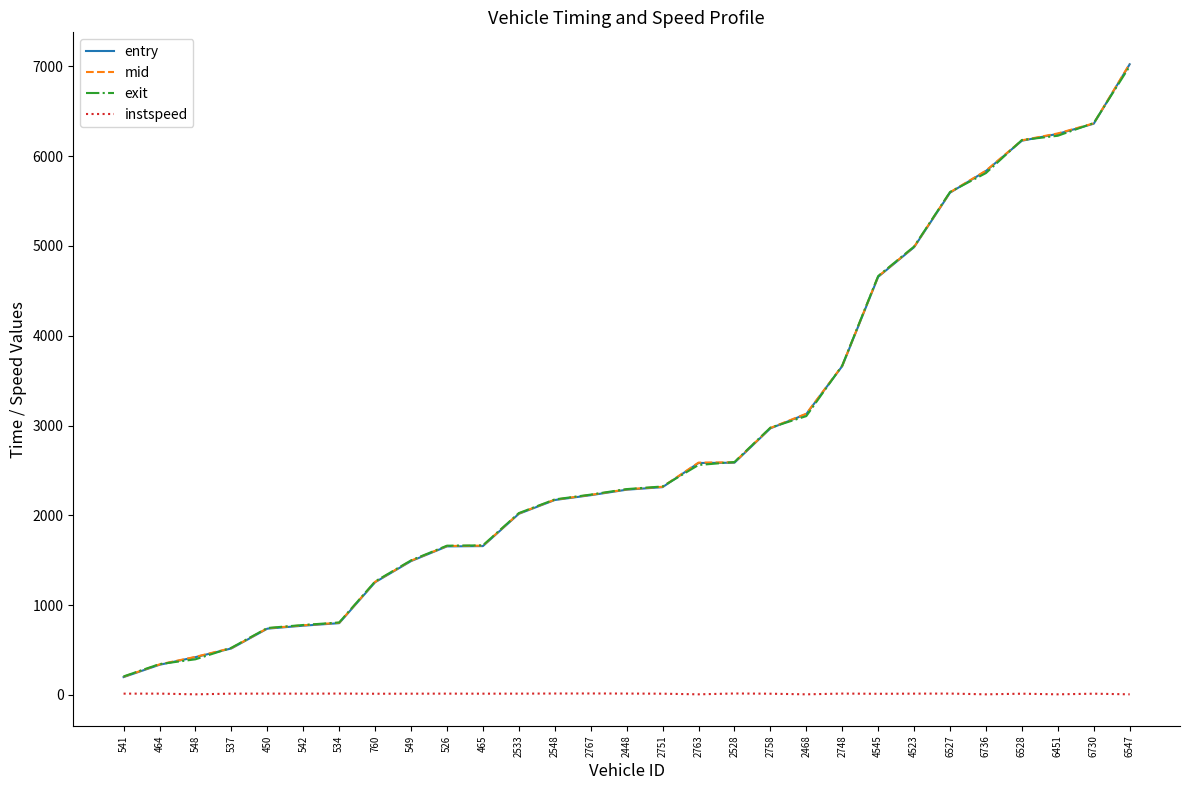

Which series has the largest range (max minus min)?

mid